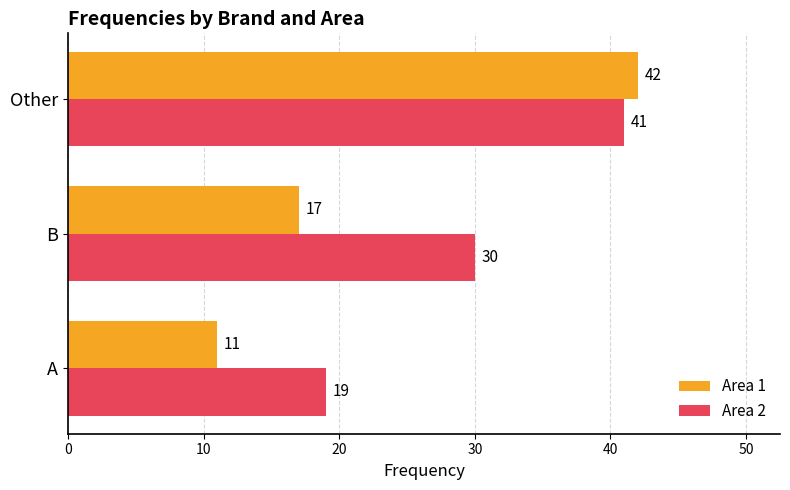

Rank the categories by Area 1 value from lowest to highest.

A, B, Other